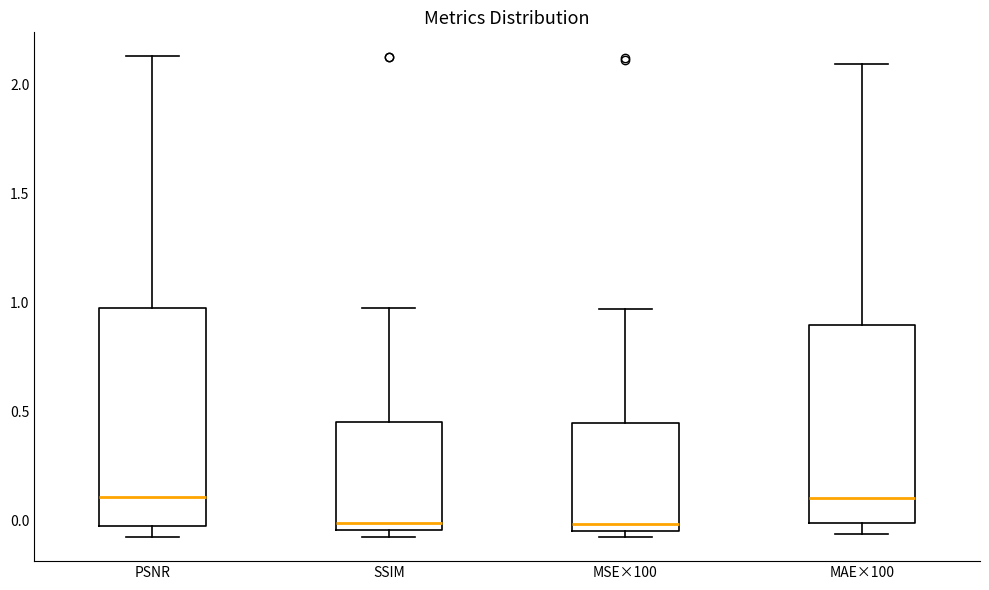

Reading left to right, read every box against the y-axis: the position of its median line, the range the box covers, and the ends of its whiskers. The values are not printed on the chart, so give them approximately, as read against the axis.

PSNR: median 0.10, box -0.05 to 0.95, whiskers -0.10 to 2.15
SSIM: median 0.00, box -0.05 to 0.45, whiskers -0.10 to 0.95
MSE×100: median 0.00, box -0.05 to 0.45, whiskers -0.10 to 0.95
MAE×100: median 0.10, box 0.00 to 0.90, whiskers -0.05 to 2.10